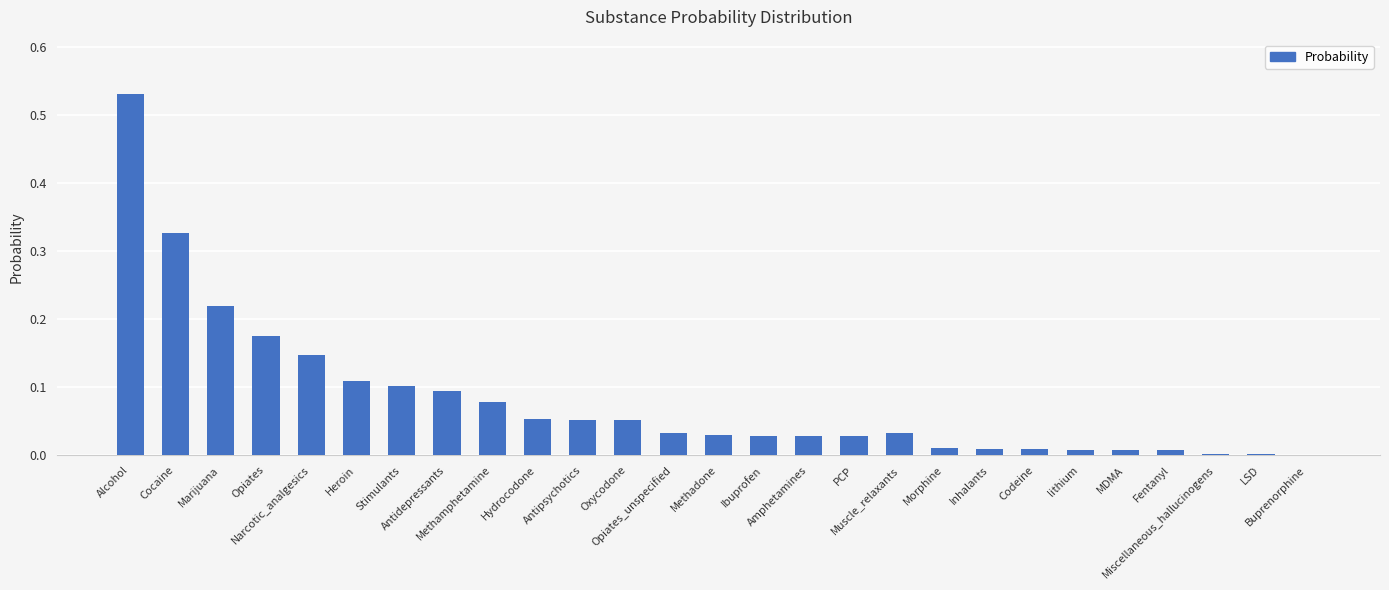

What is the label of the 13th bar from the left?

Opiates_unspecified